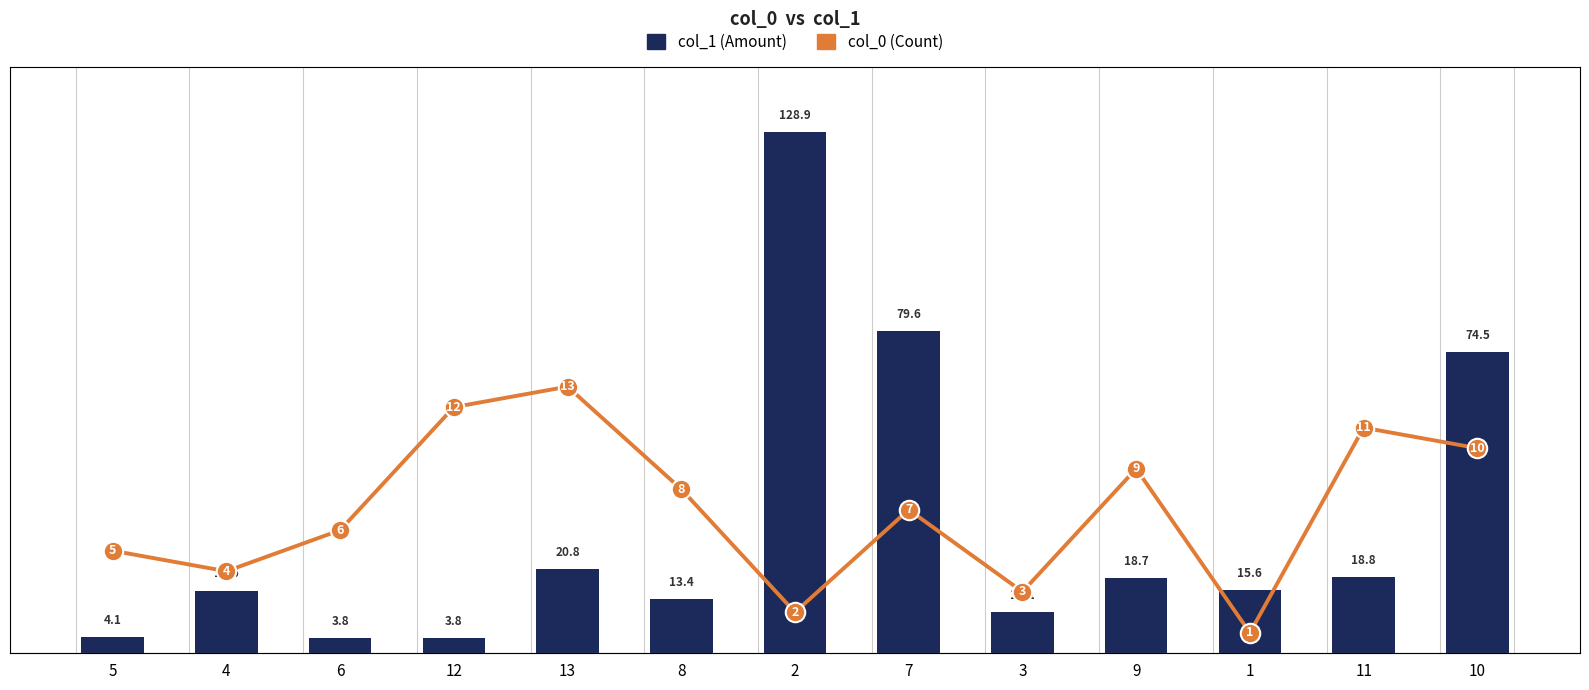

Which series has the widest spread of values?

col_1 (Amount)